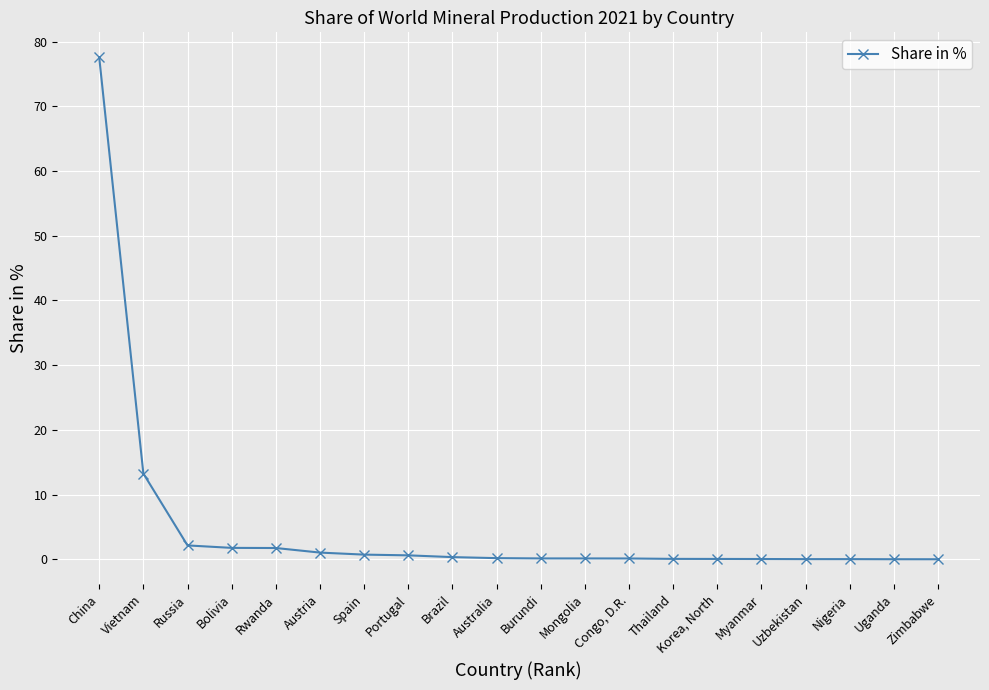

Does the chart display data point markers on the line(s)?

Yes